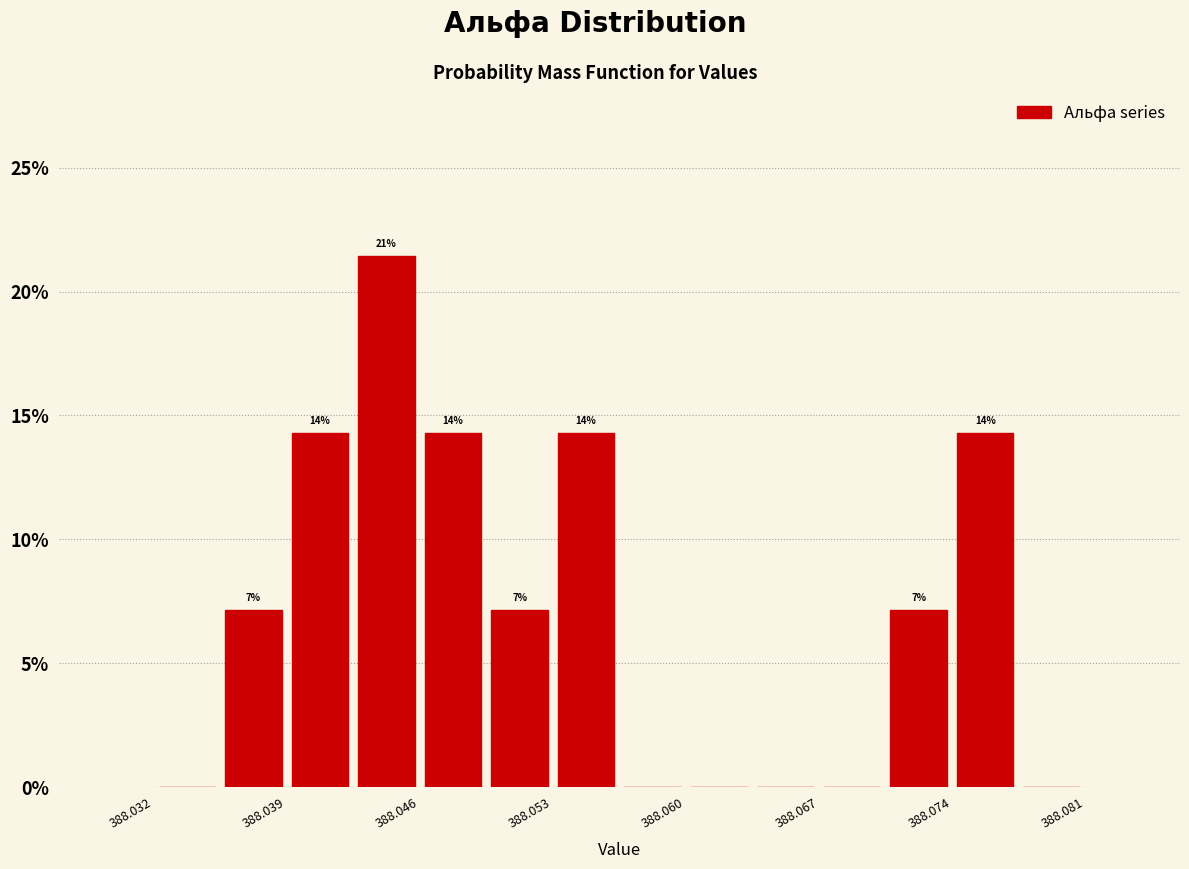

Read against the x-axis, roughly where is the centre of the tallest bar?

388.044